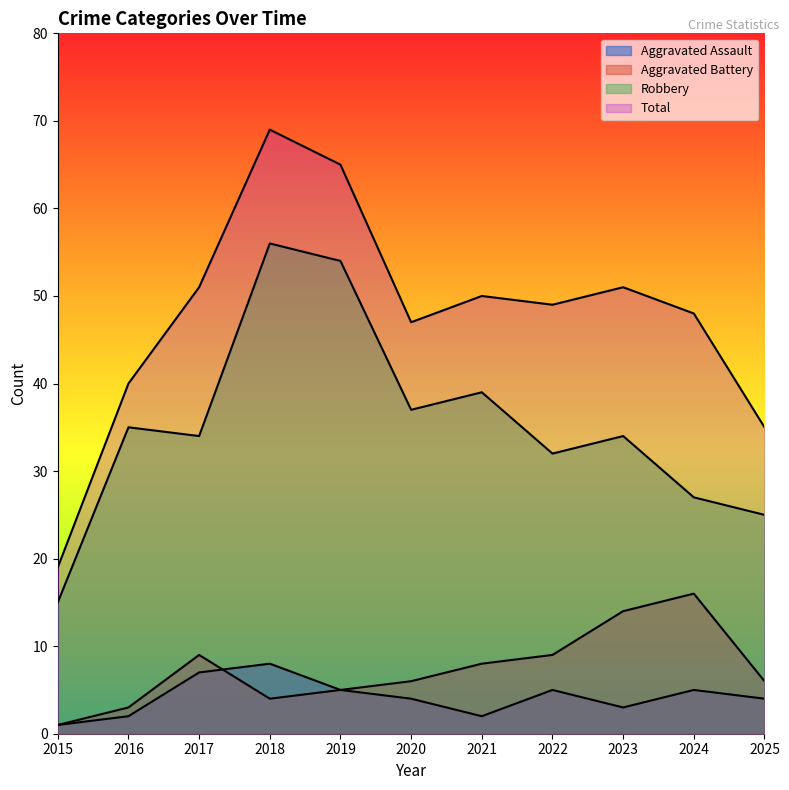

Which series has the largest range (max minus min)?

Total